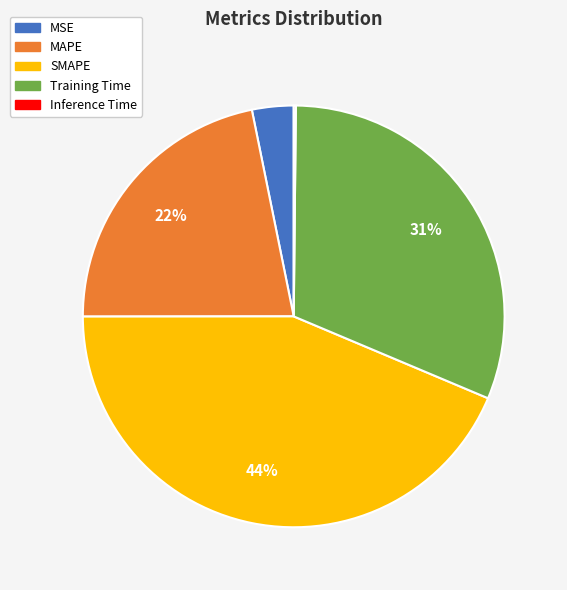

Which category has the biggest portion of the pie?

SMAPE